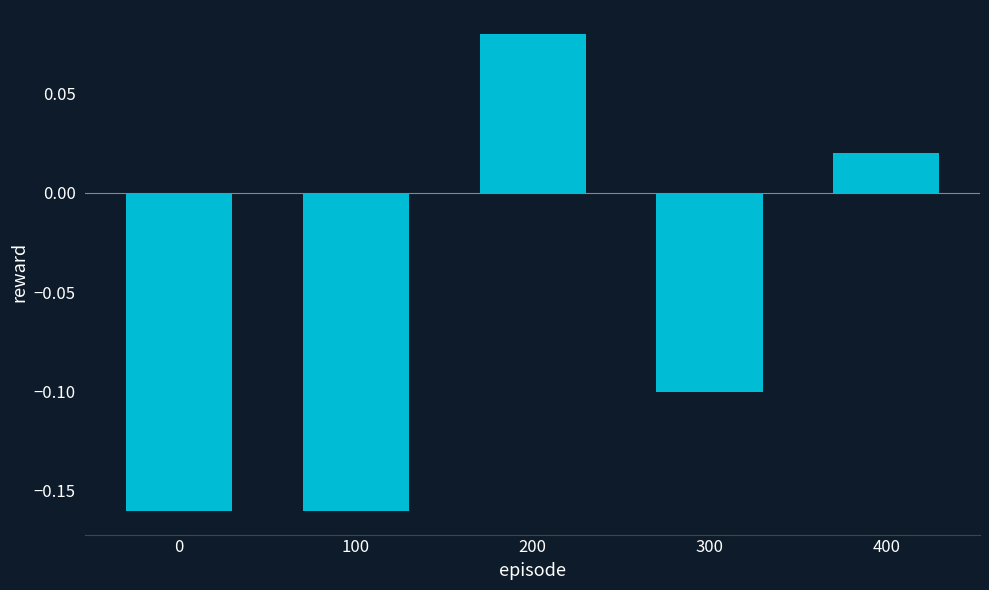

Which label corresponds to the largest value in the chart?

200